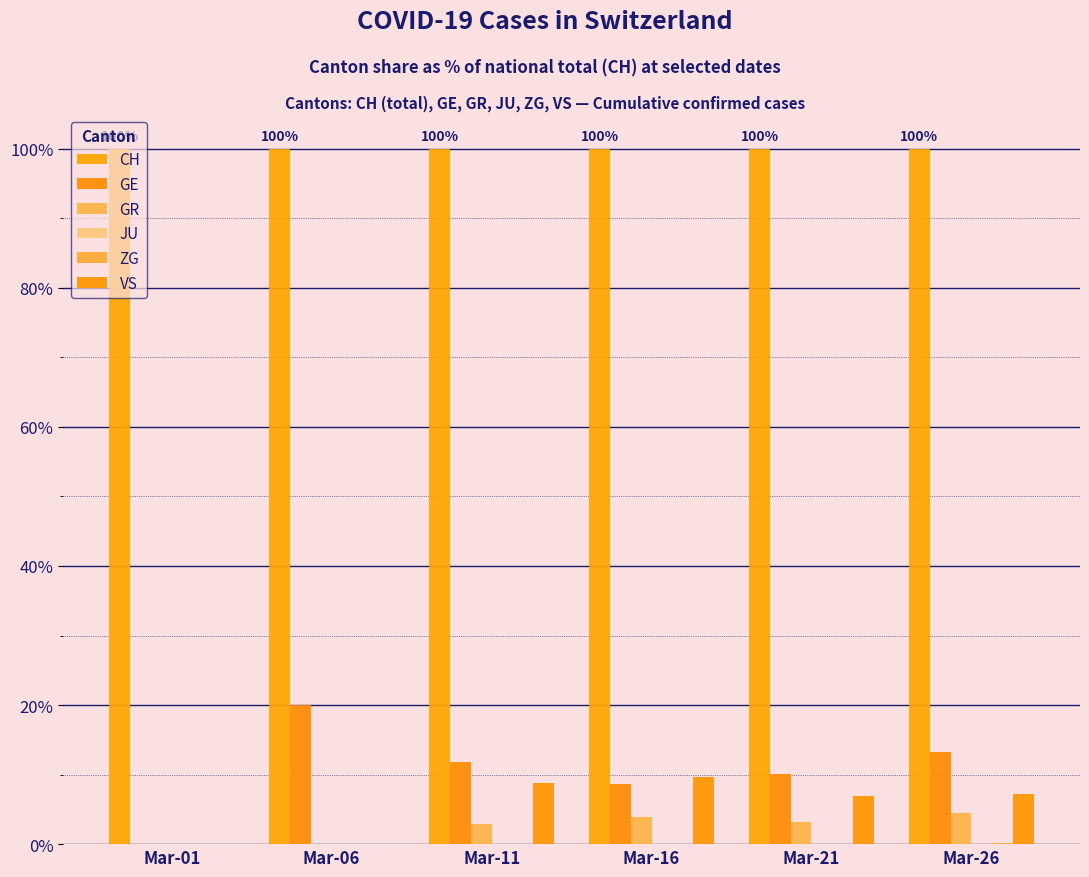

True or false: ZG has a value of 0.0 at Mar-21.

True